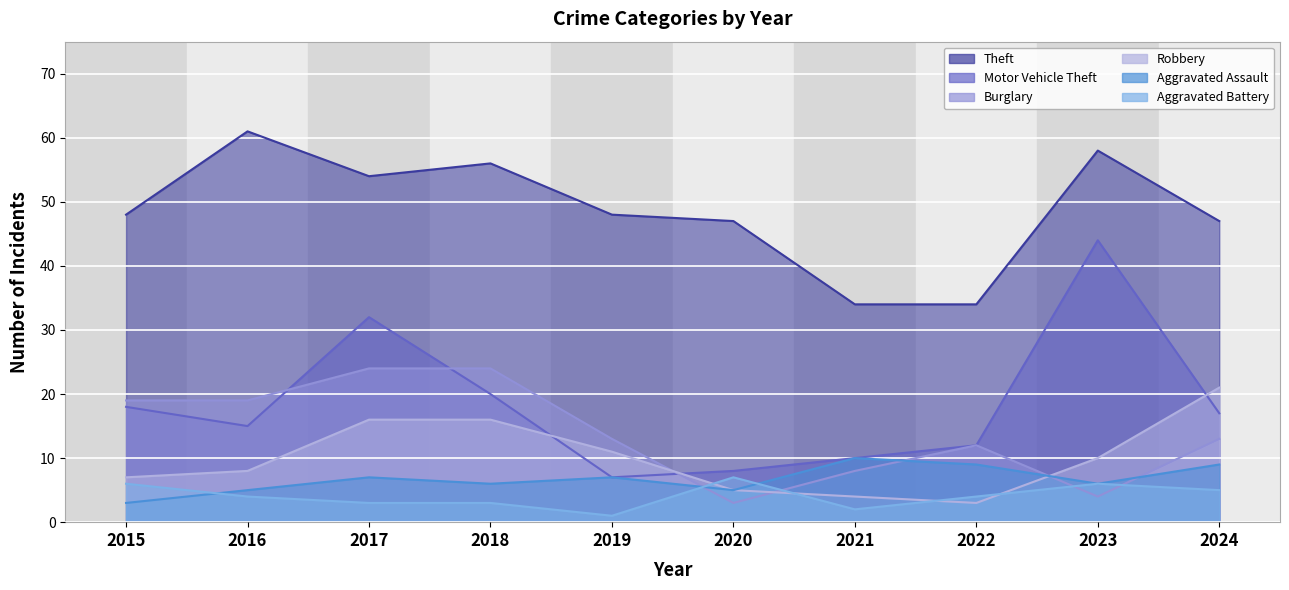

True or false: Theft and Motor Vehicle Theft cross at least once.

False